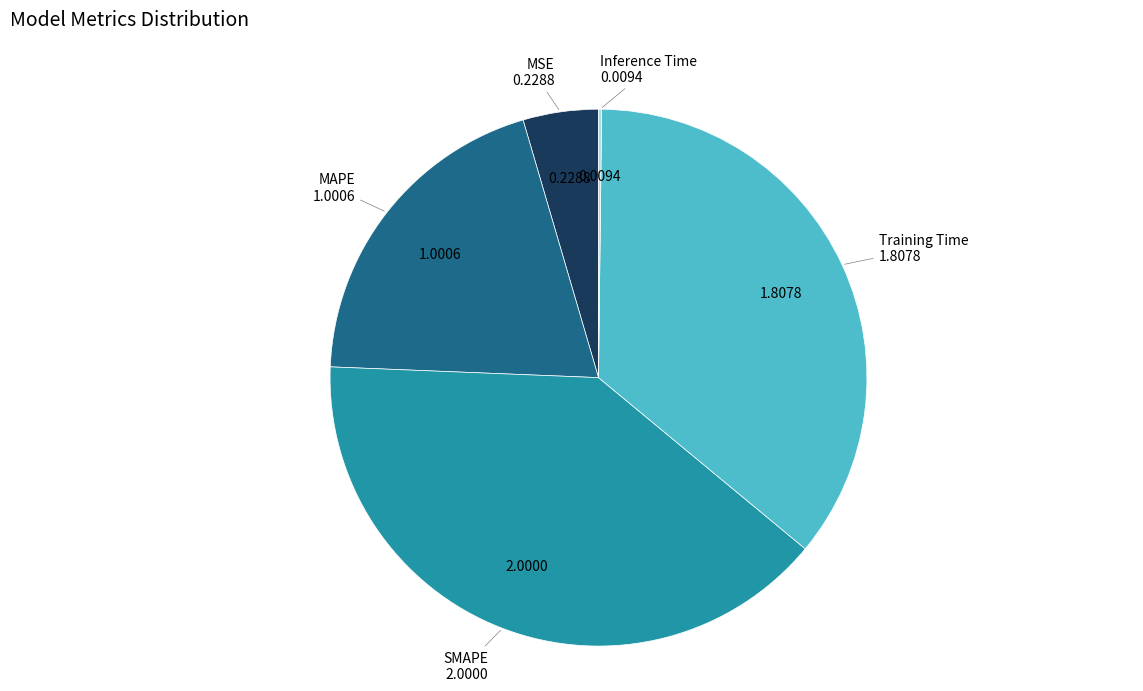

Do MAPE and SMAPE together represent more than half of the pie?

Yes